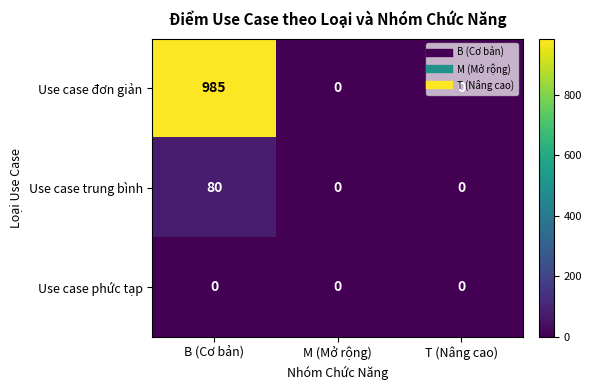

What is the sum of all Use case trung bình values?

80